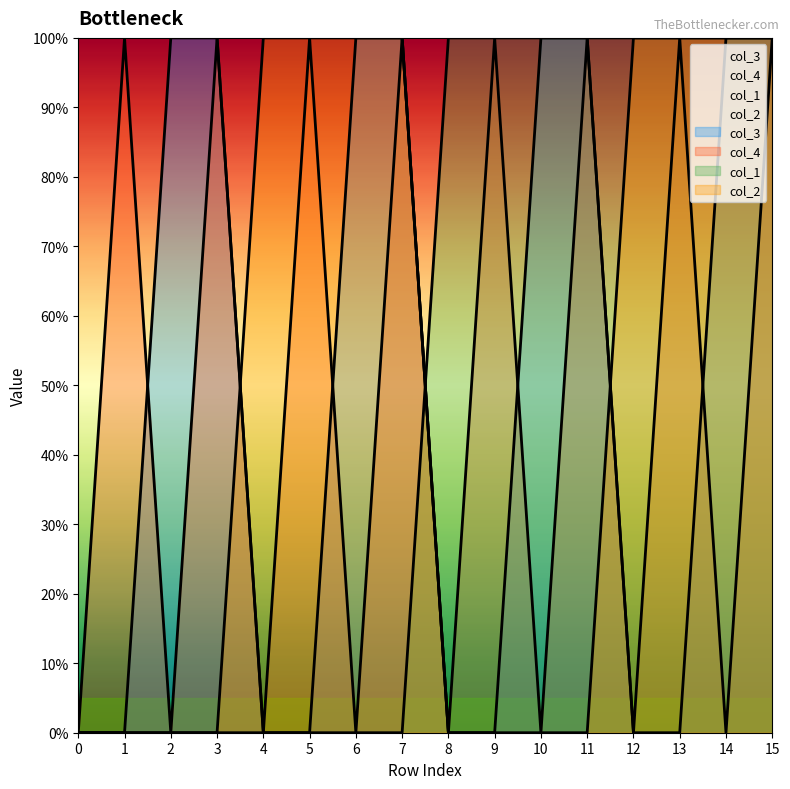

Count the number of data series in this chart.

4